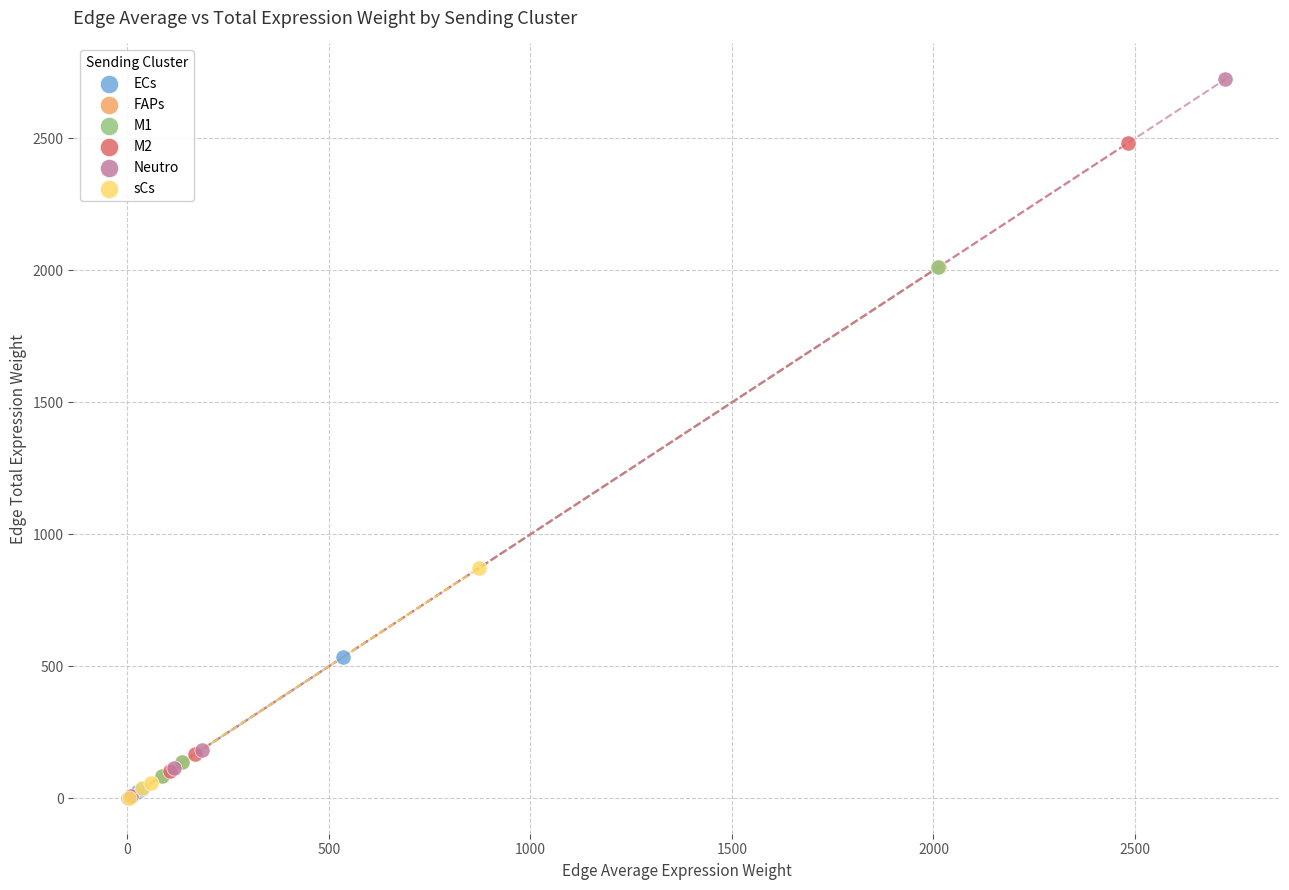

Which series has the widest spread of Y values?

Neutro